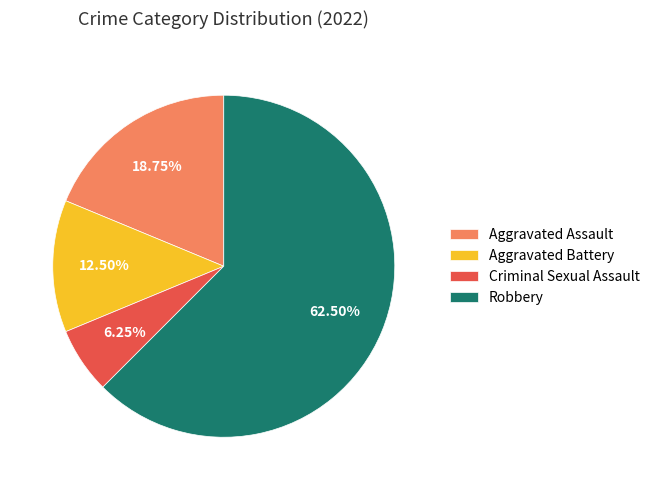

Which slice represents more than half of the pie?

Robbery